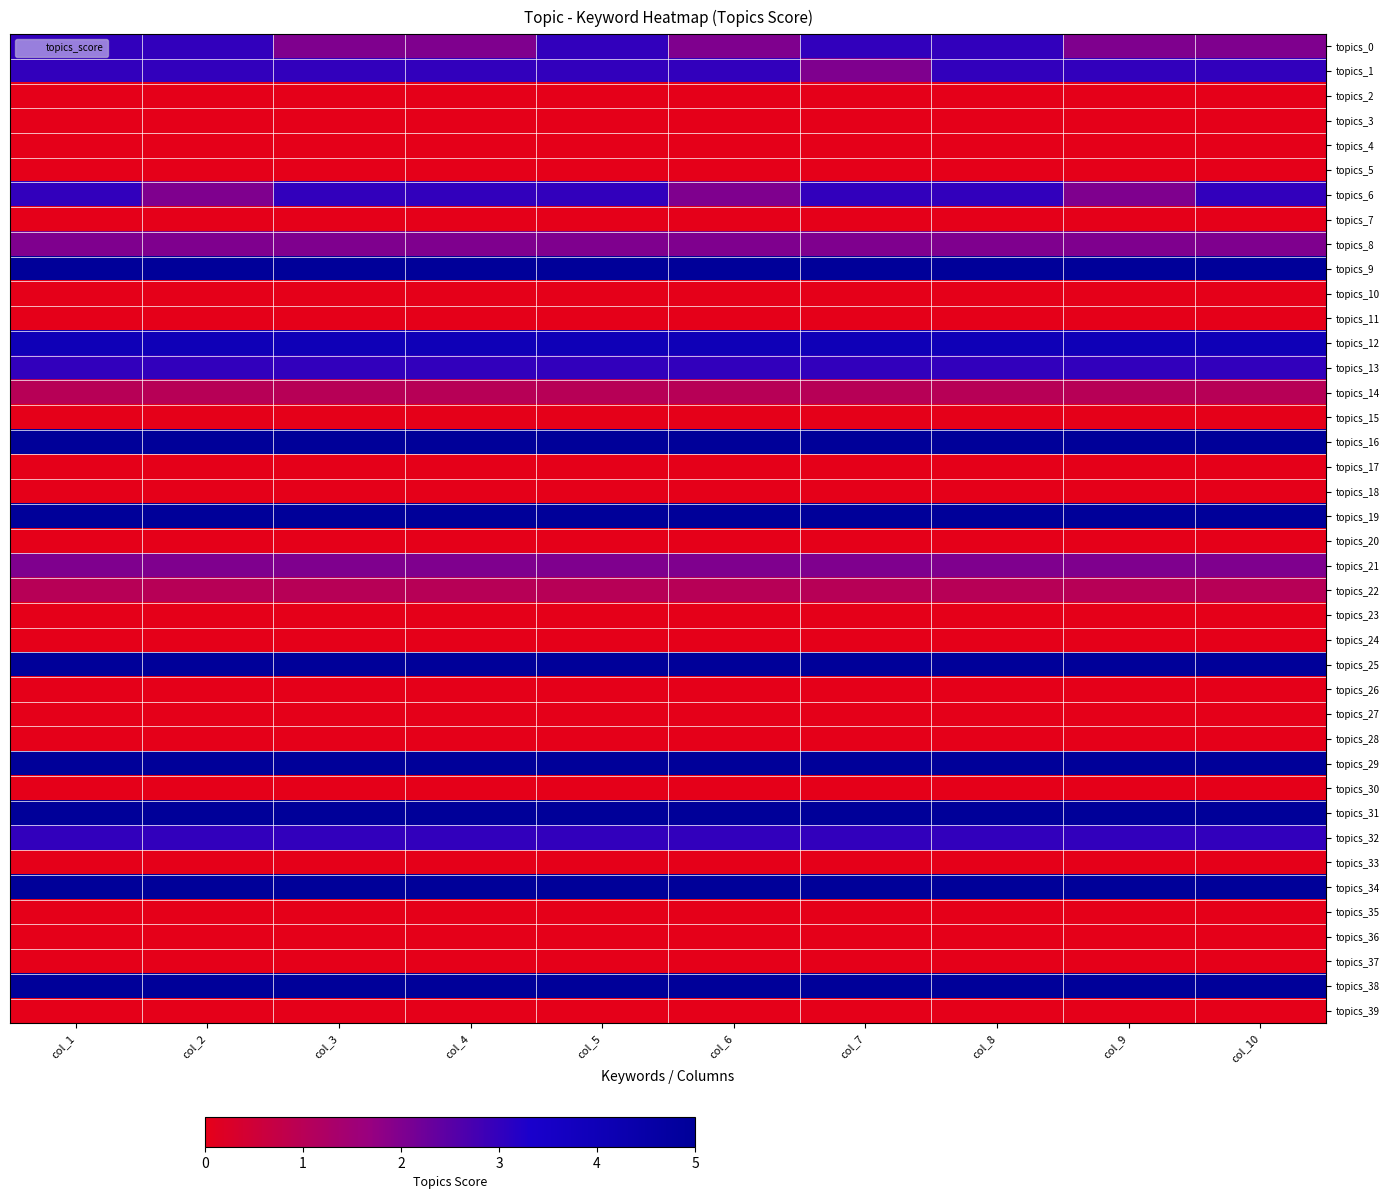

What is the total value across all series at col_7?

64